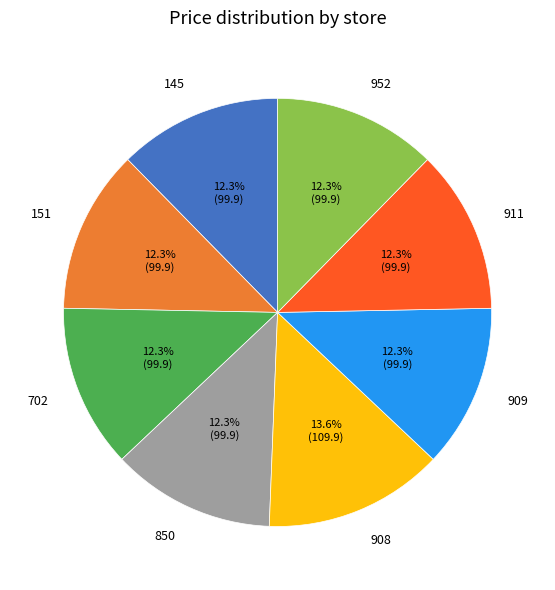

Does 850 account for over 50% of the chart?

No